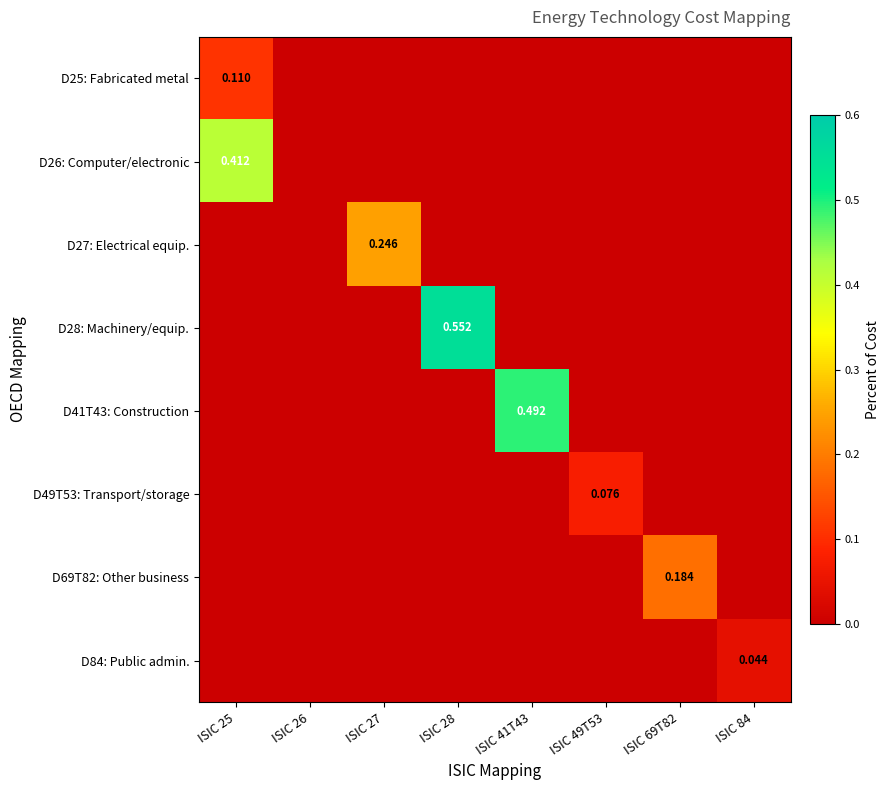

The D84: Public admin. series shows -0.0 at ISIC 49T53. True or false?

False